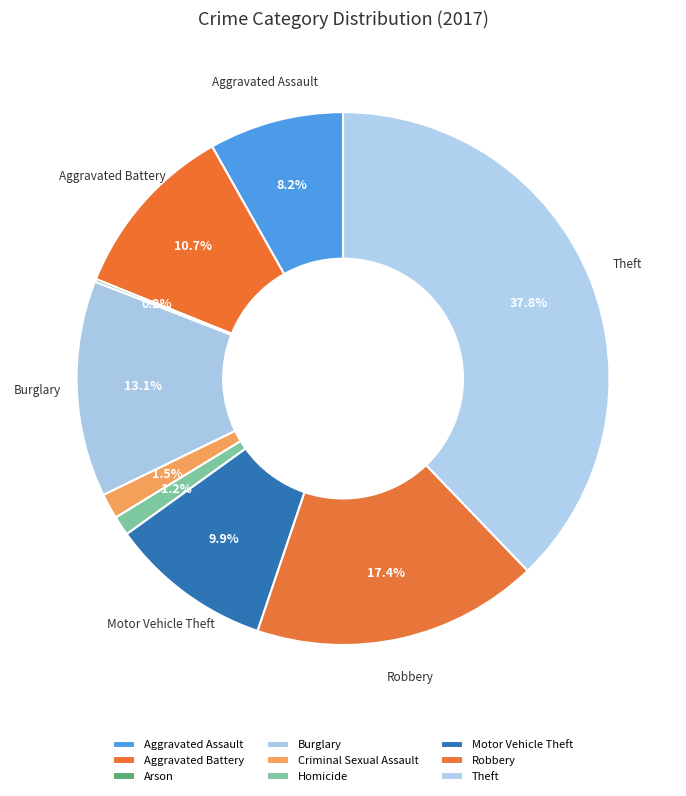

To the nearest percent, what is the combined percentage of Theft and Aggravated Assault?

46%